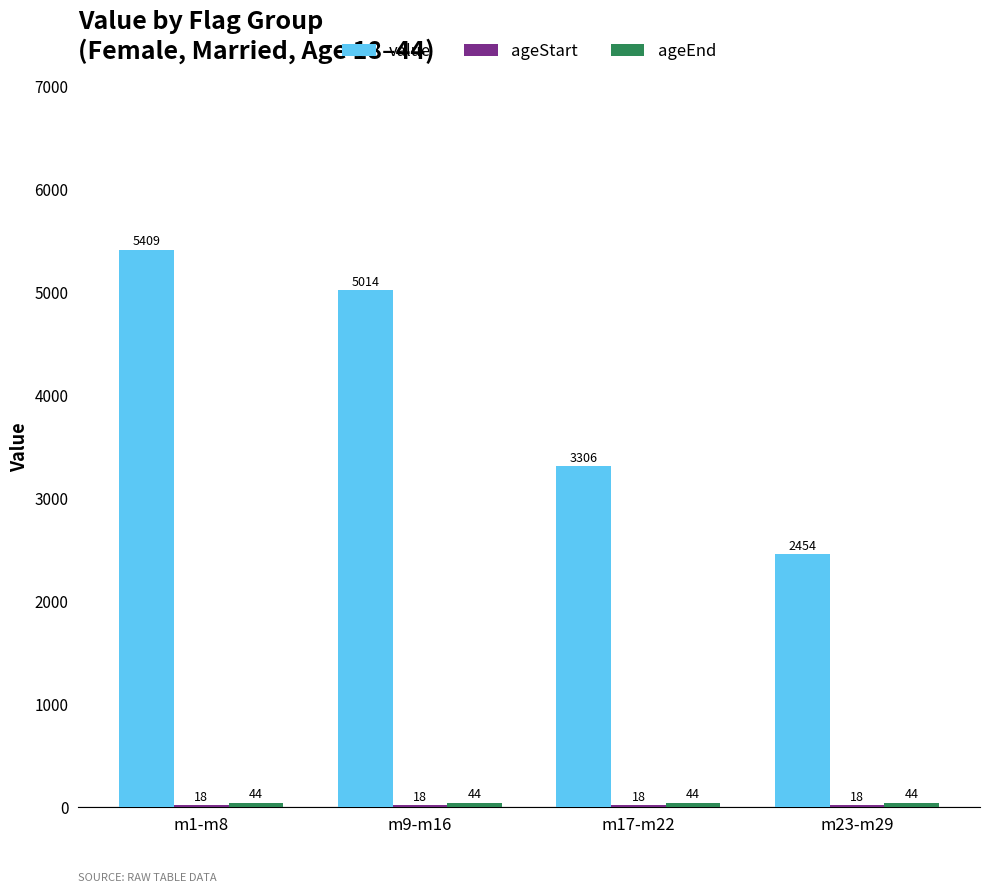

True or false: value has a value of 5013.7 at m9-m16.

True